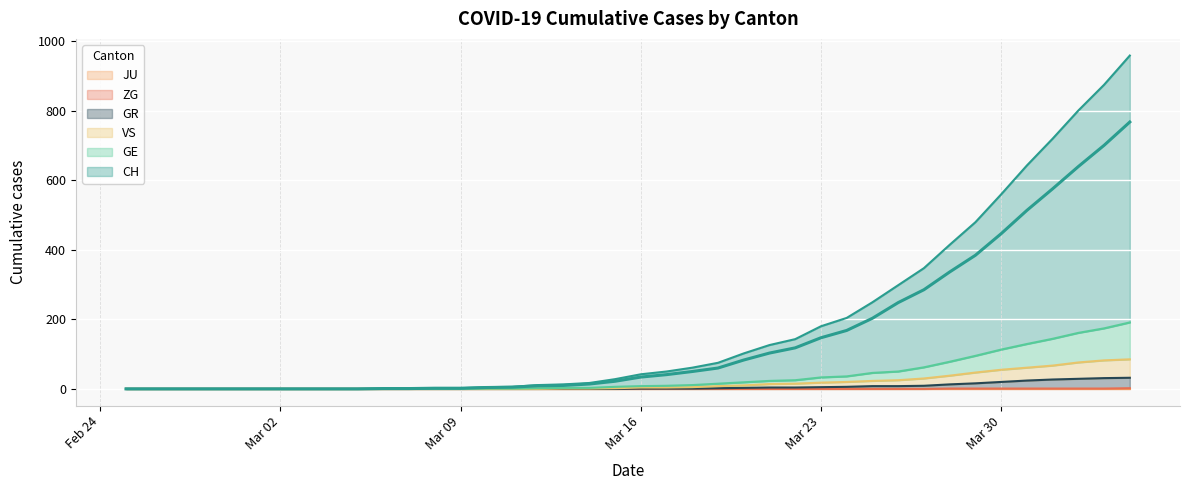

True or false: GR has a value of -22 at 12.

False